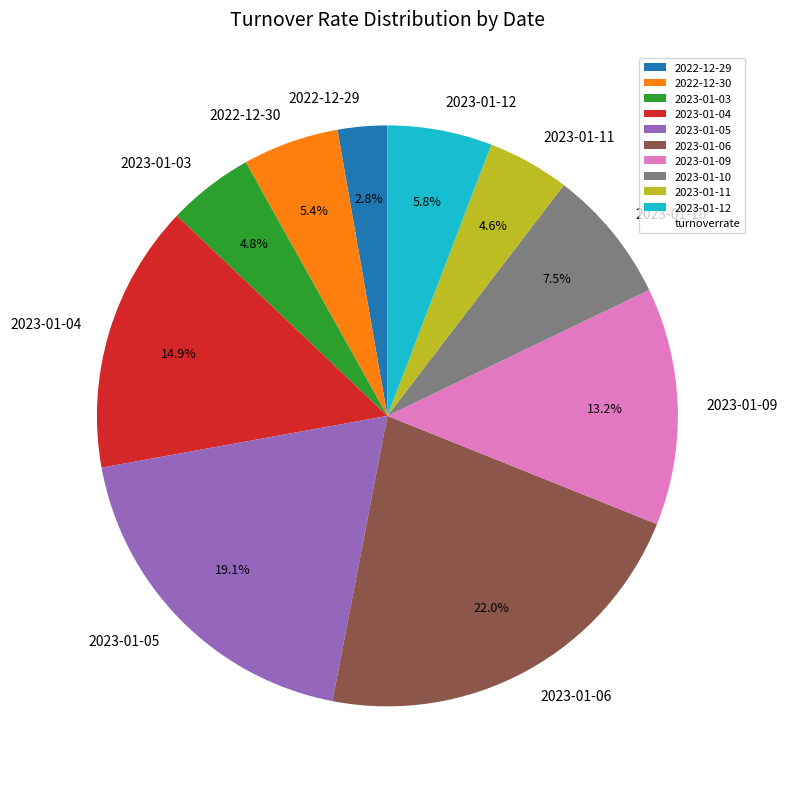

To the nearest percent, what is the difference between the largest and smallest slice percentages?

19%